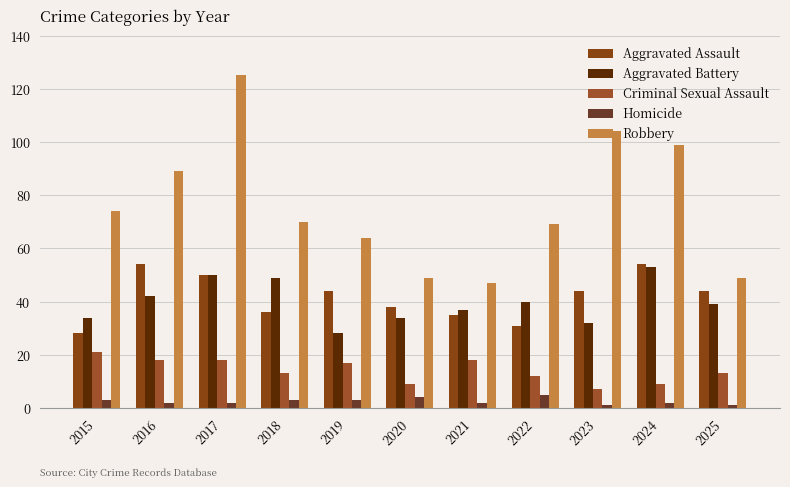

The value of Homicide at 2024 is 2. True or false?

True